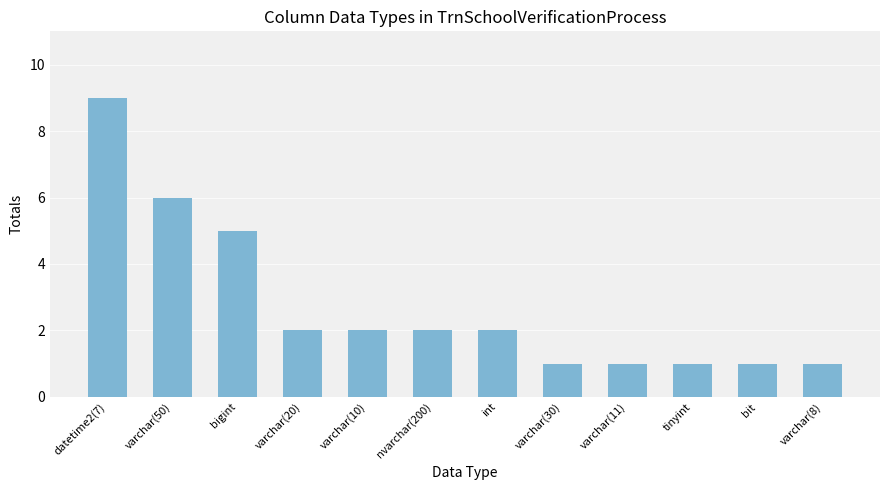

What is the ratio of the value at bigint to the value at nvarchar(200)?

2.5